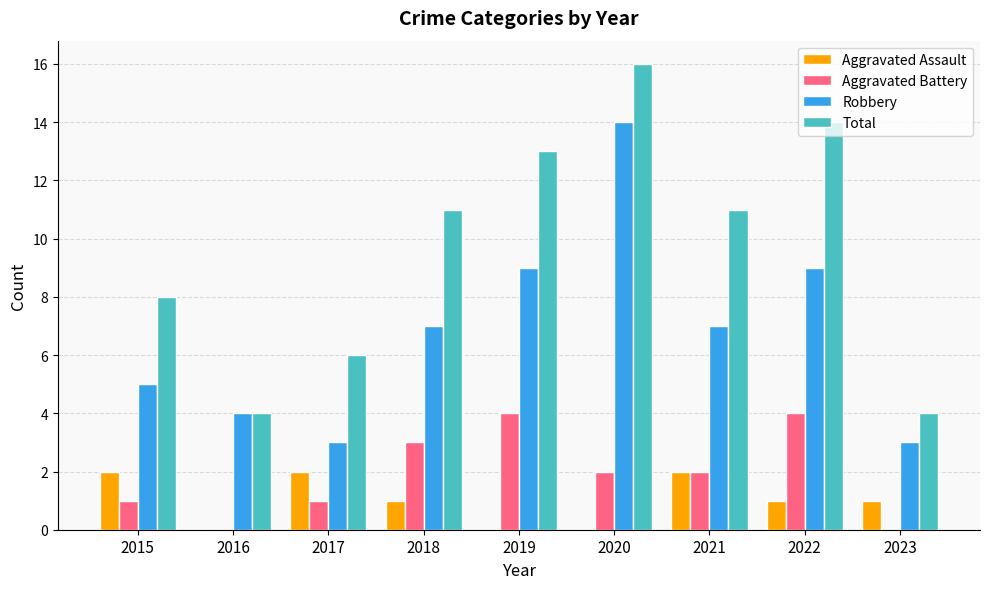

Between 2021 and 2023, which series saw the biggest shift?

Total